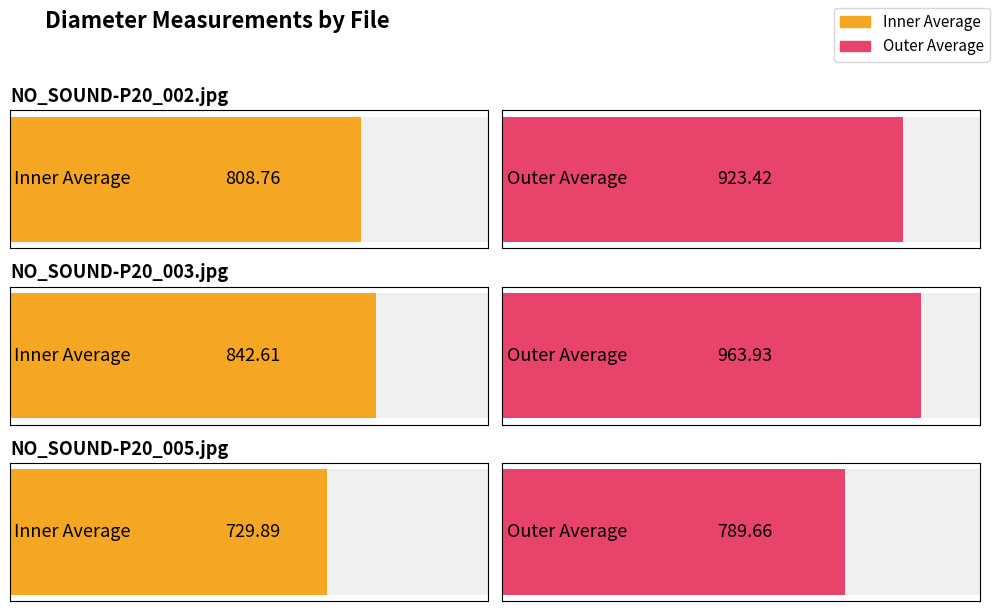

At how many categories does at least one series exceed 814?

2